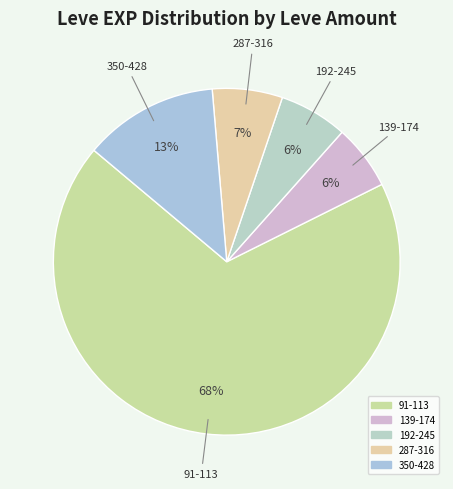

Count the number of slices in the pie.

5